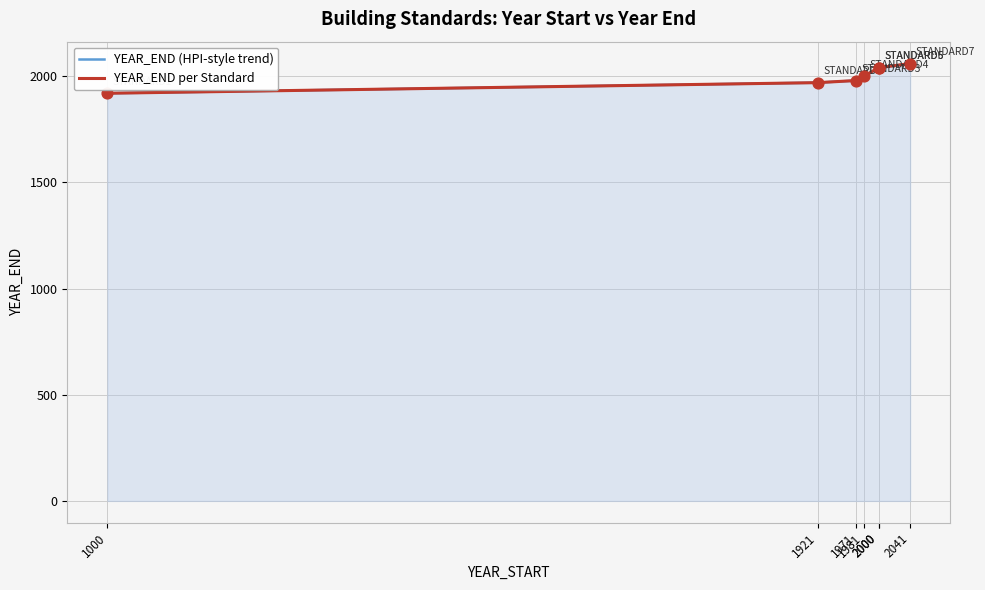

Is the value of YEAR_END (HPI-style trend) at 2041 greater than the value of YEAR_END per Standard at 2041?

No